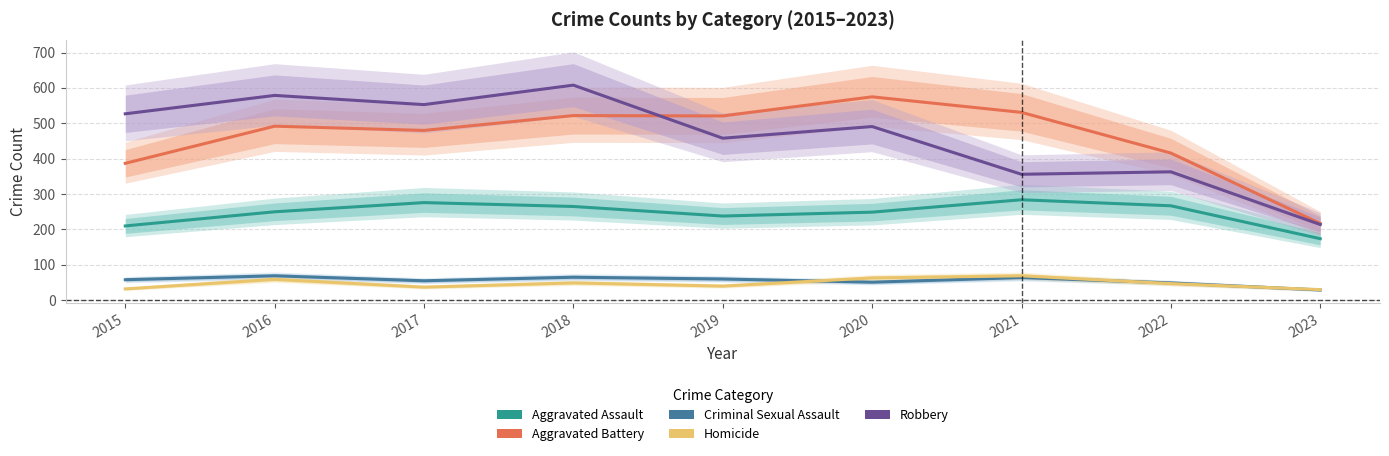

Reading left to right, list all the values displayed in this chart.

Aggravated Assault: 210	250	276	265	238	249	284	267	174
Aggravated Battery: 387	492	480	522	521	575	531	416	217
Criminal Sexual Assault: 58	69	55	65	60	51	64	49	29
Homicide: 32	59	37	49	40	63	69	47	30
Robbery: 527	579	553	608	458	491	356	363	214